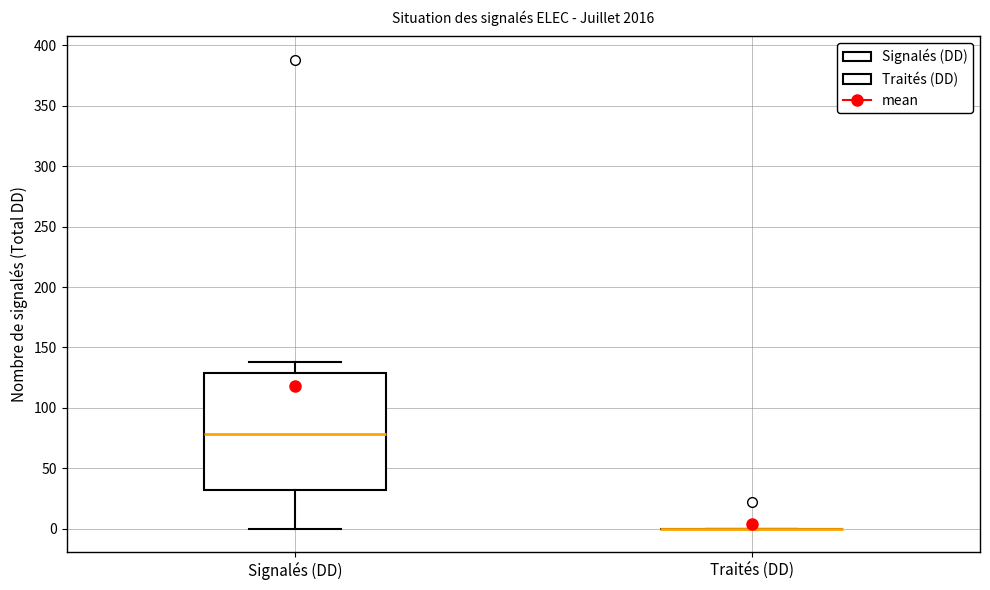

Reading left to right, transcribe this box plot: for each box, give where its median line is, the range the box spans, and where its two whiskers end, as read against the y-axis. The values are not printed on the chart, so give them approximately, as read against the axis.

Signalés (DD): median 80, box 30 to 130, whiskers 0 to 140
Traités (DD): box collapsed to a line at 0, whiskers 0 to 0